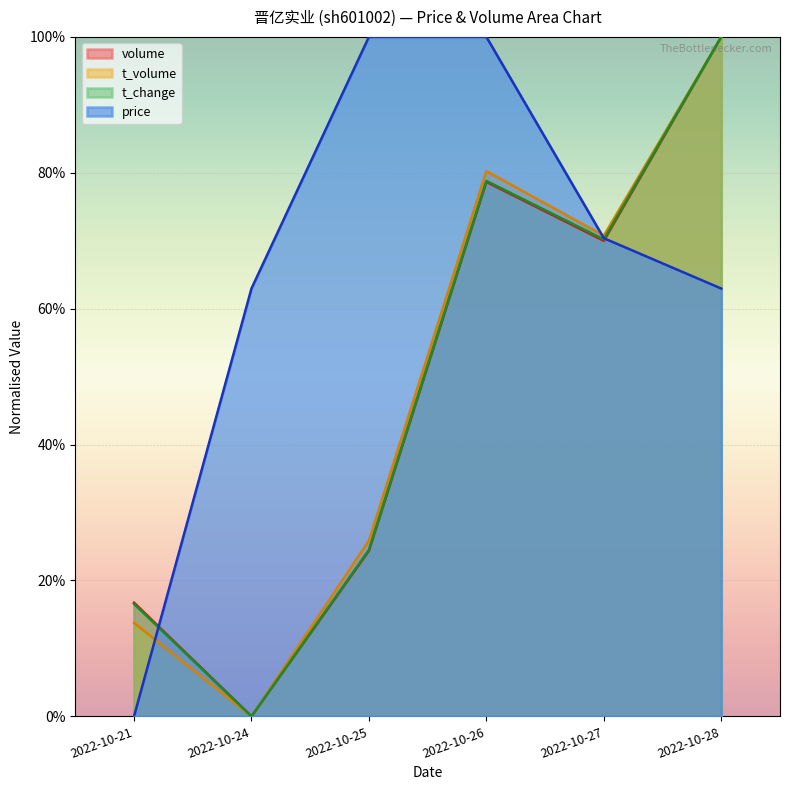

The volume series shows 0.4 at 2022-10-24. True or false?

False